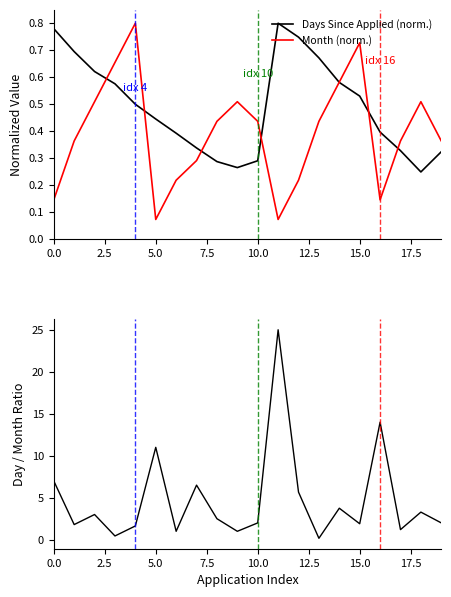

The Days Since Applied (norm.) series shows 0.8 at 15.0. True or false?

False